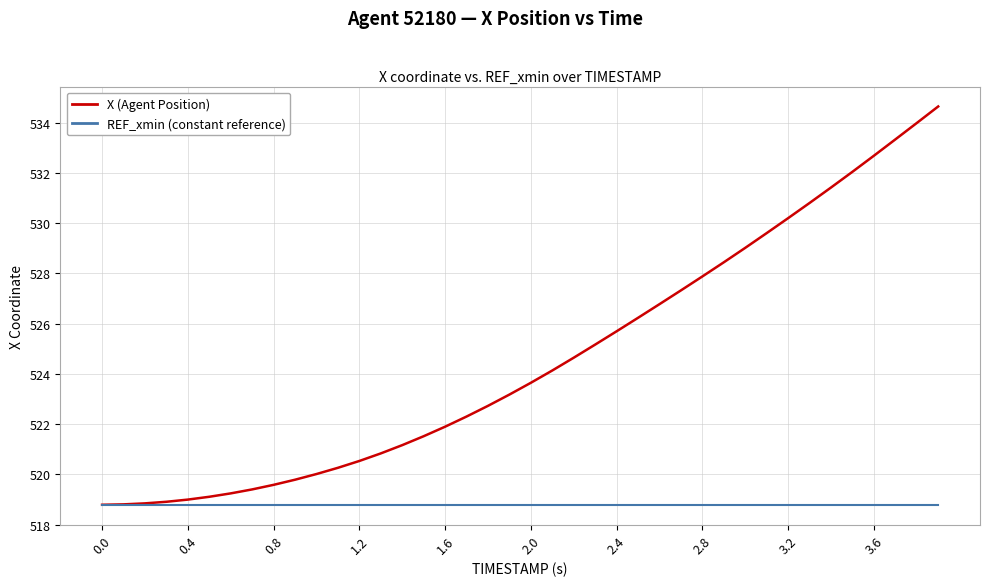

What is the smallest value displayed?

518.8